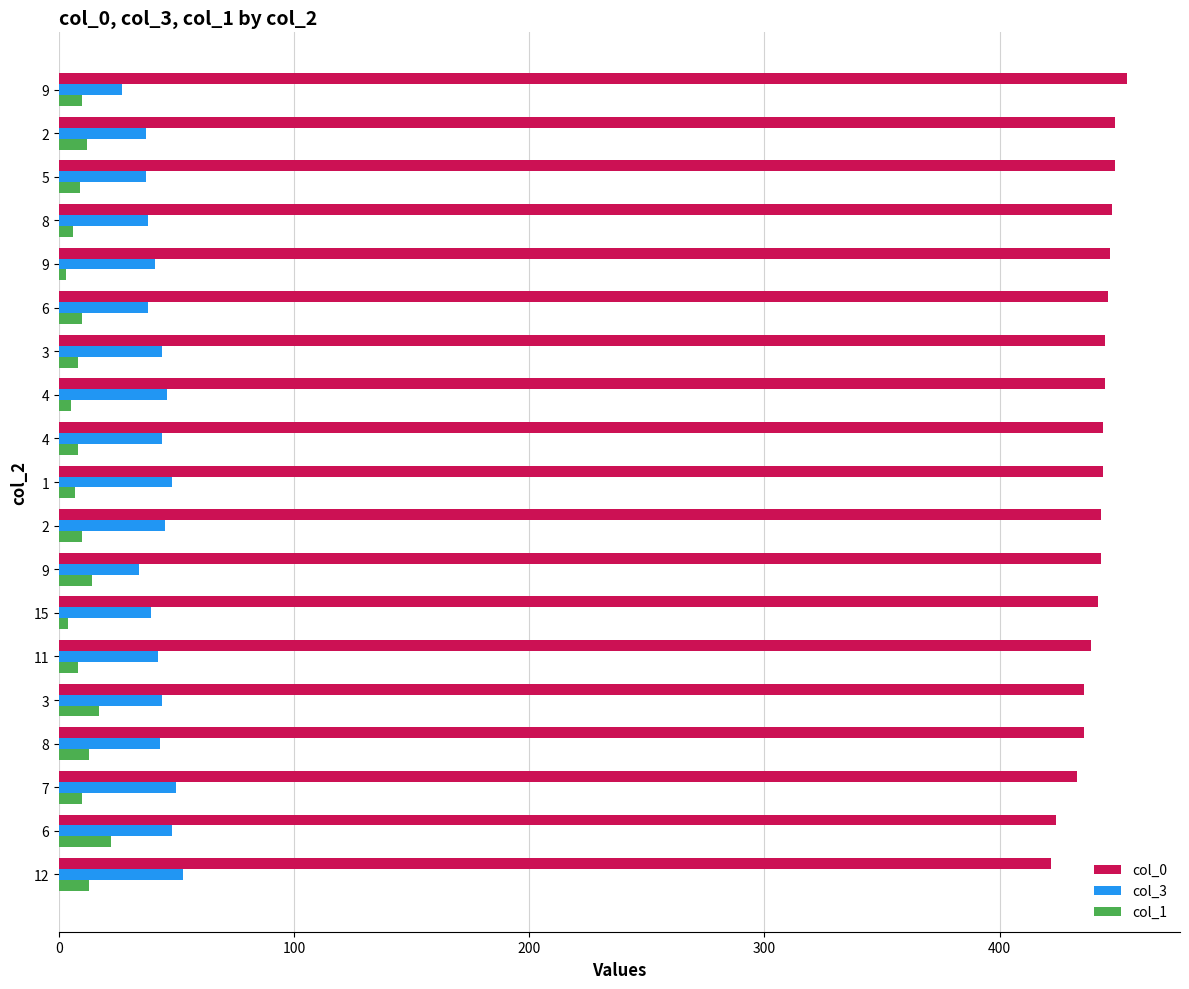

How many values in the col_1 series are below 10?

9